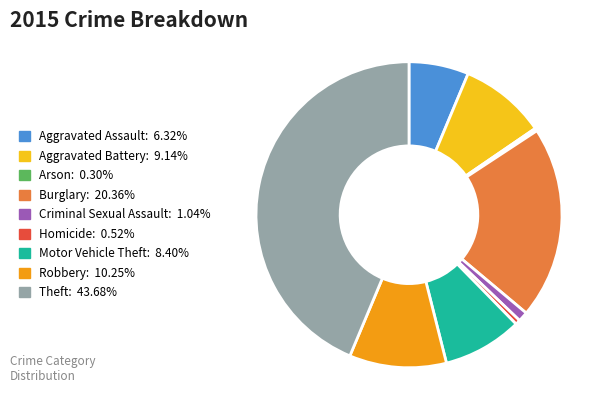

Combined, do Homicide and Arson account for over 50%?

No